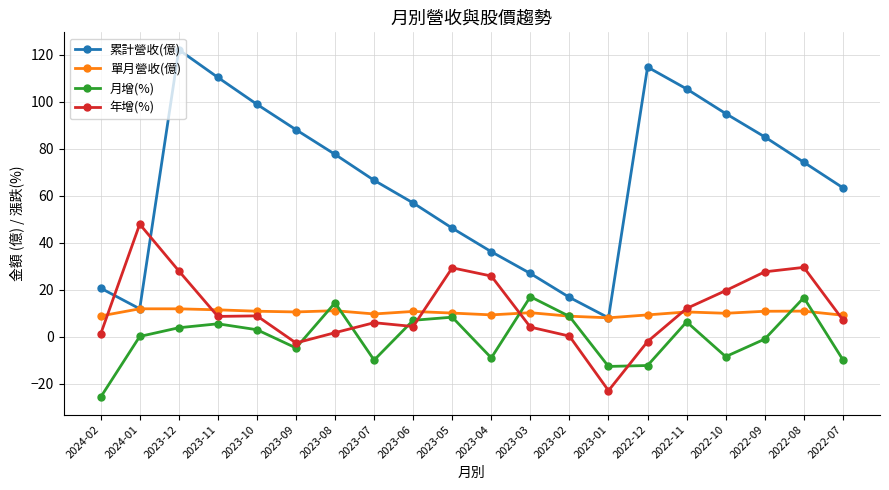

At which category does 月增(%) reach its first local valley?

2023-09